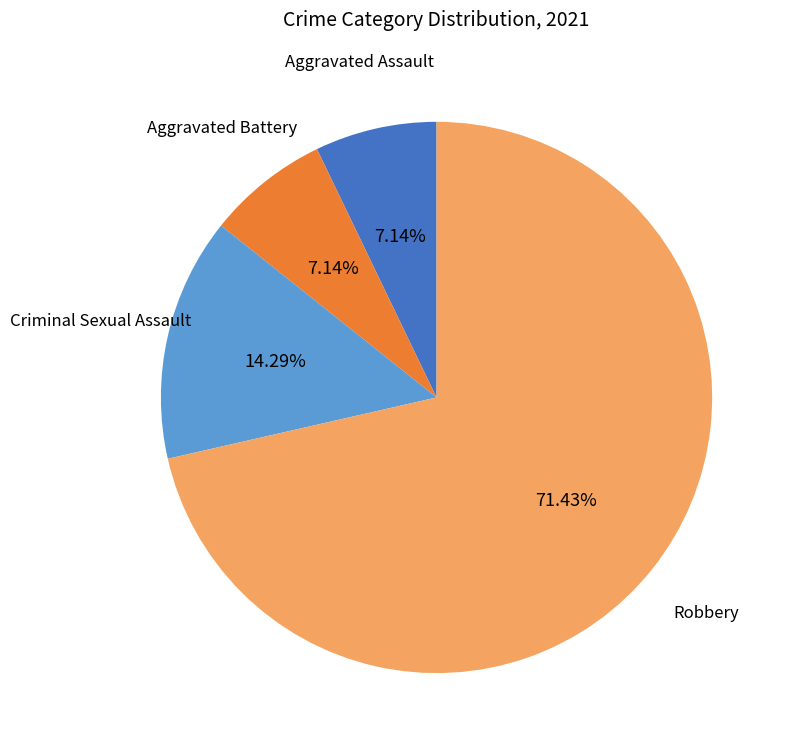

To the nearest percent, what is the average slice percentage?

25%